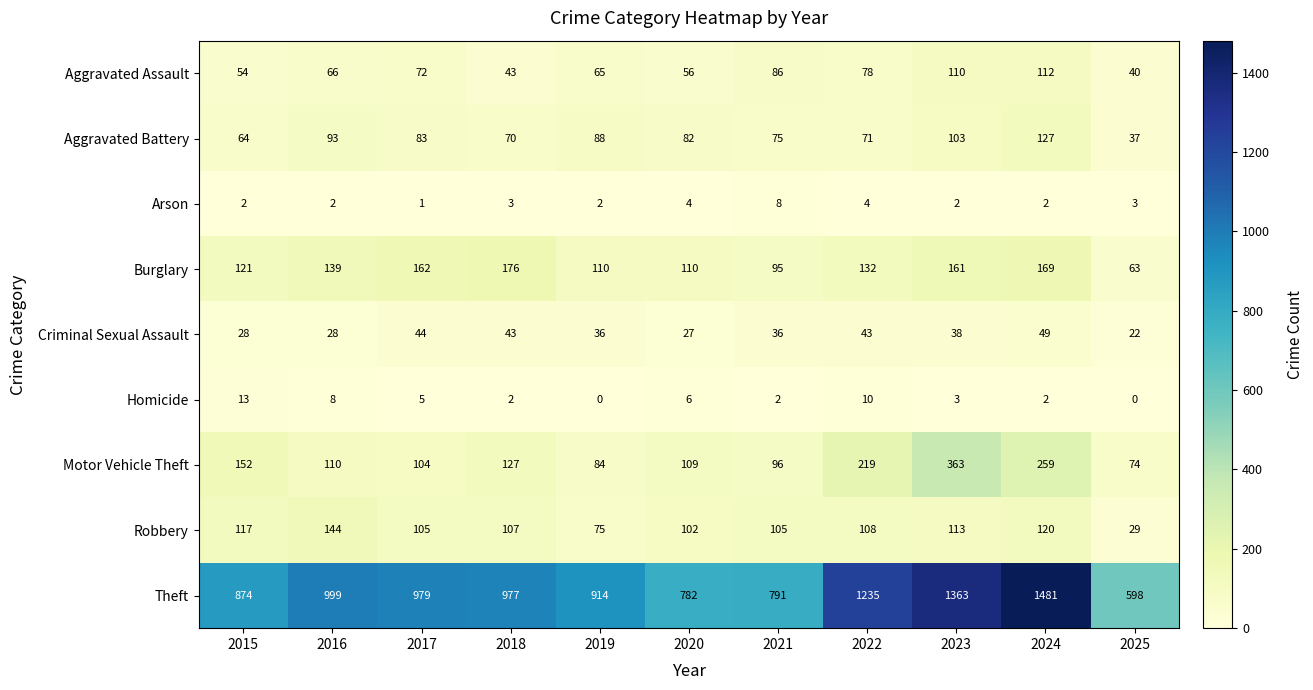

What is the highest value of the Criminal Sexual Assault series?

49